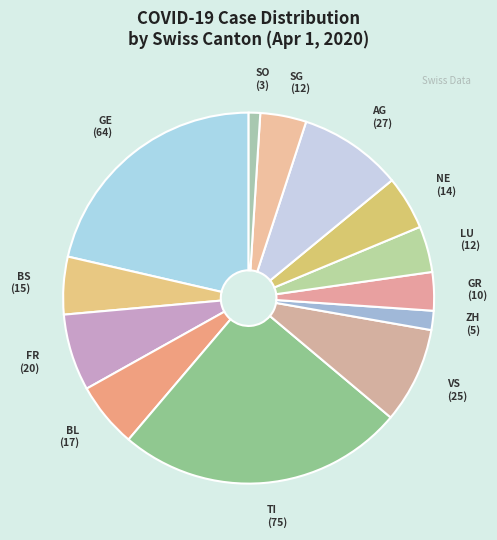

Is there any slice that represents more than half of the pie?

No